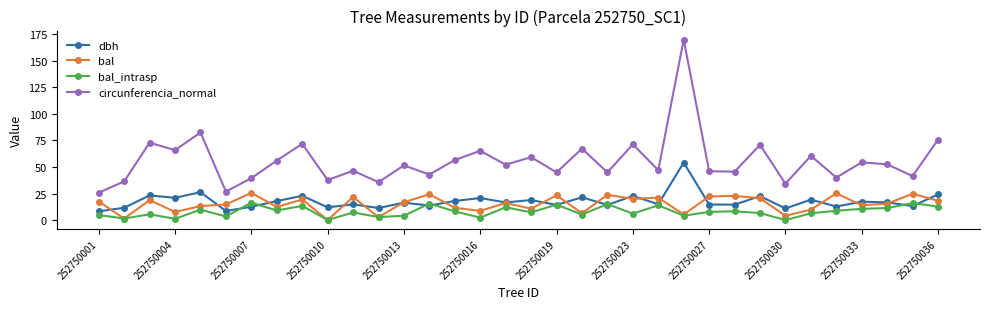

What is the highest value of the bal series?

25.6